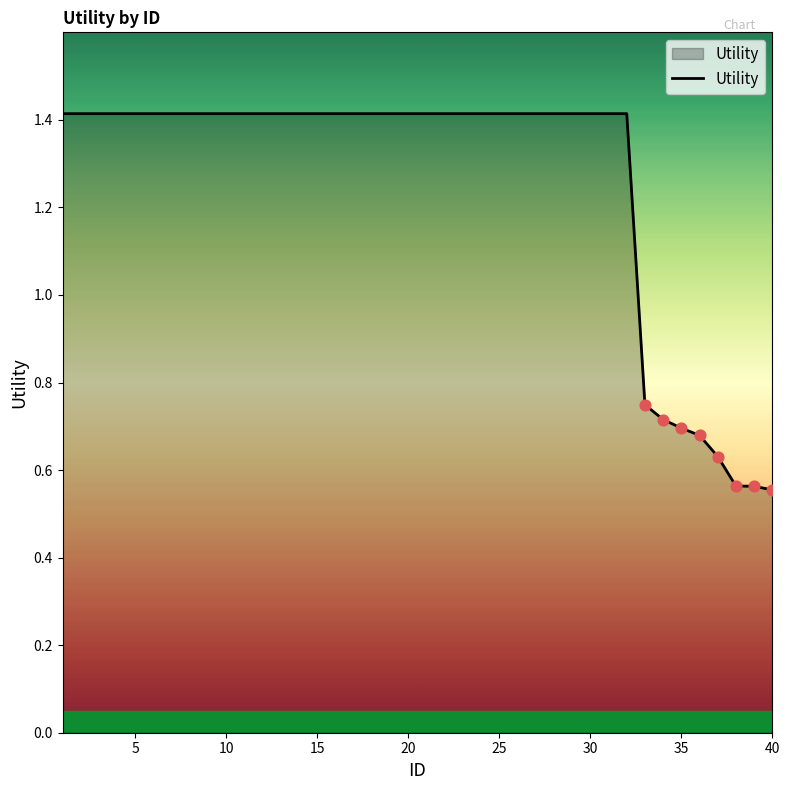

What is the greatest value displayed?

1.4